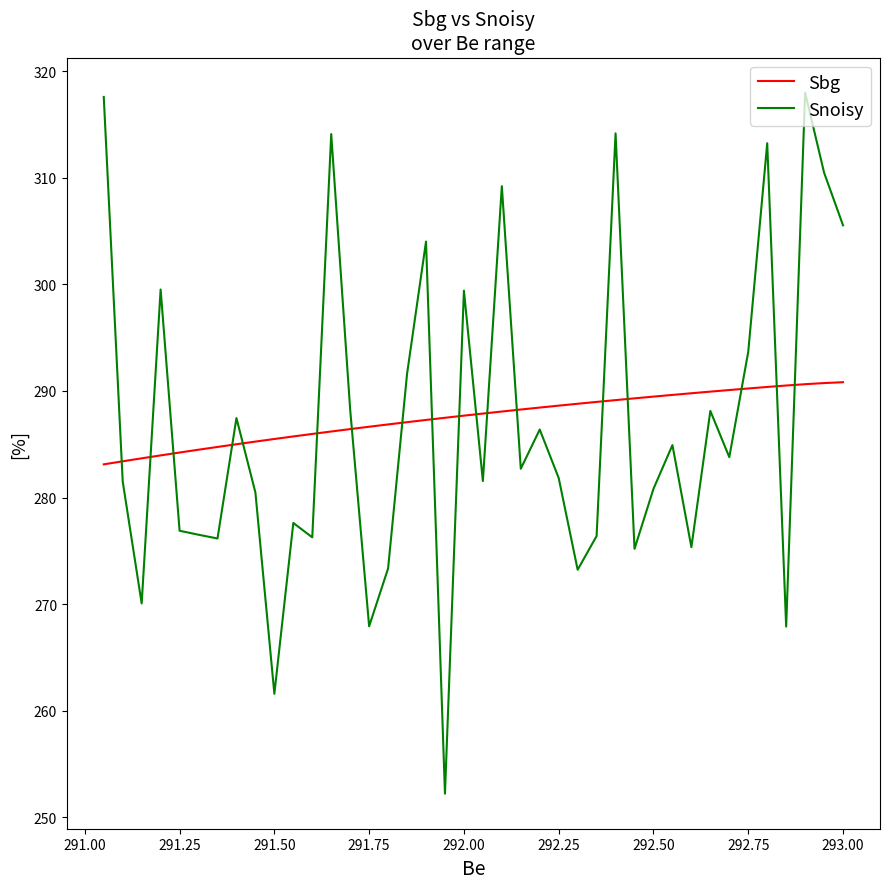

How many series are shown in this chart?

2